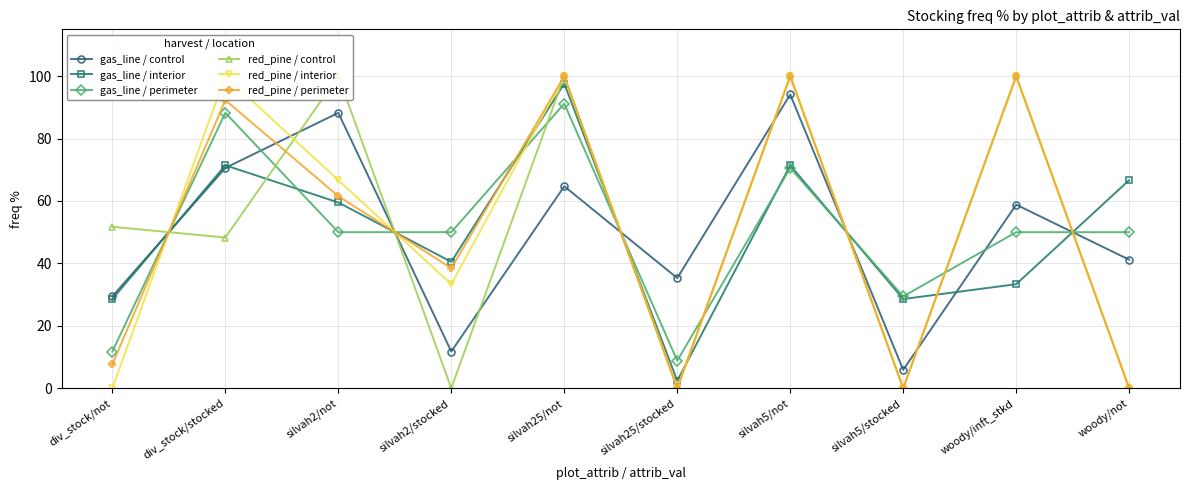

At which category is the sum across all series the highest?

silvah25/not